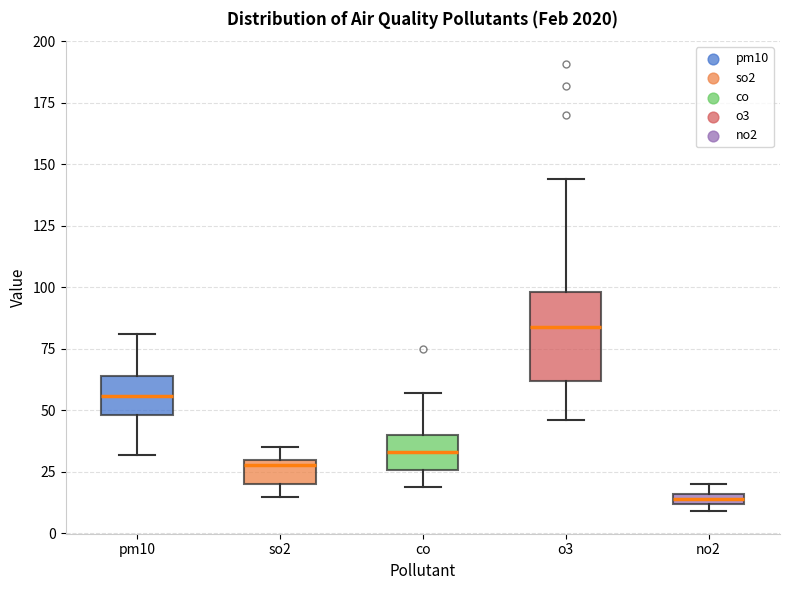

Where does the median line of the box for o3 sit on the y-axis? The values are not printed on the chart, so give them approximately, as read against the axis.

85